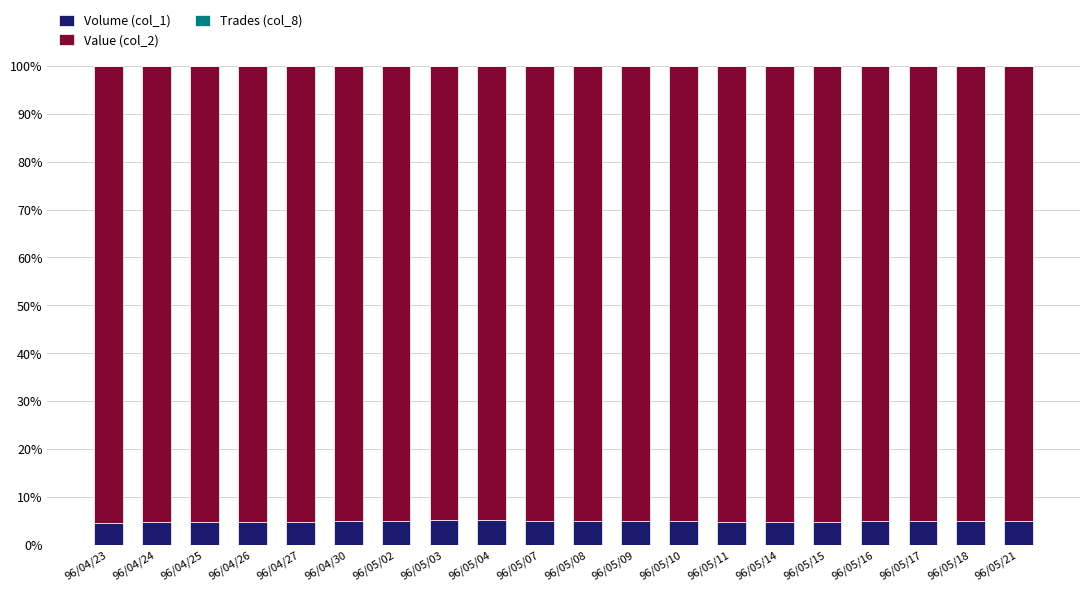

The value of Volume (col_1) at 96/05/07 is 5.0. True or false?

True